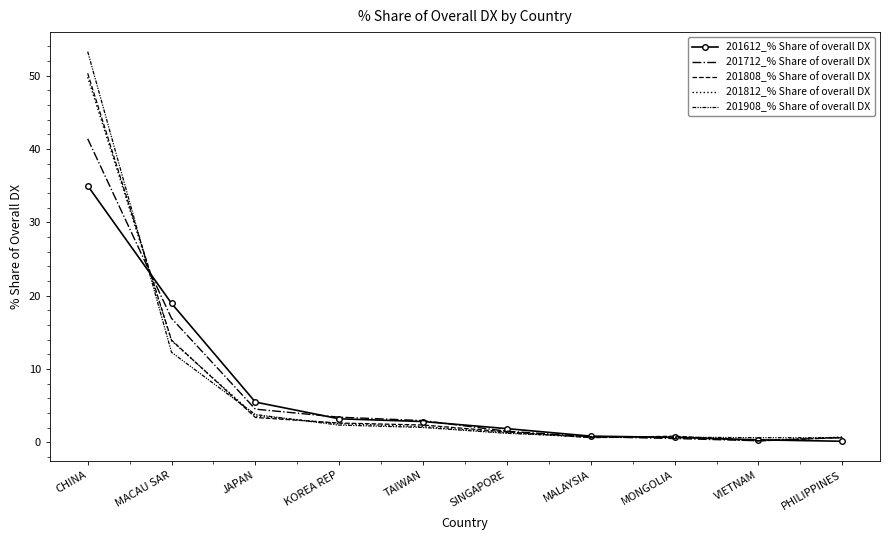

At which label does 201612_% Share of overall DX reach its minimum?

PHILIPPINES